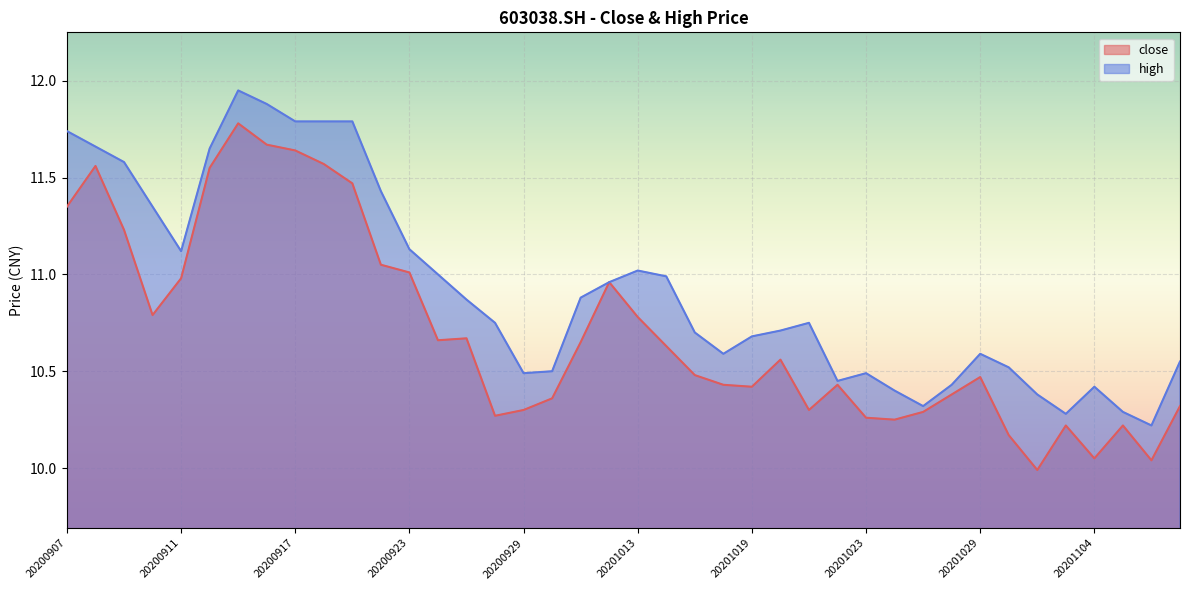

Is the value of high at 20201109 greater than the value of close at 20200921?

No